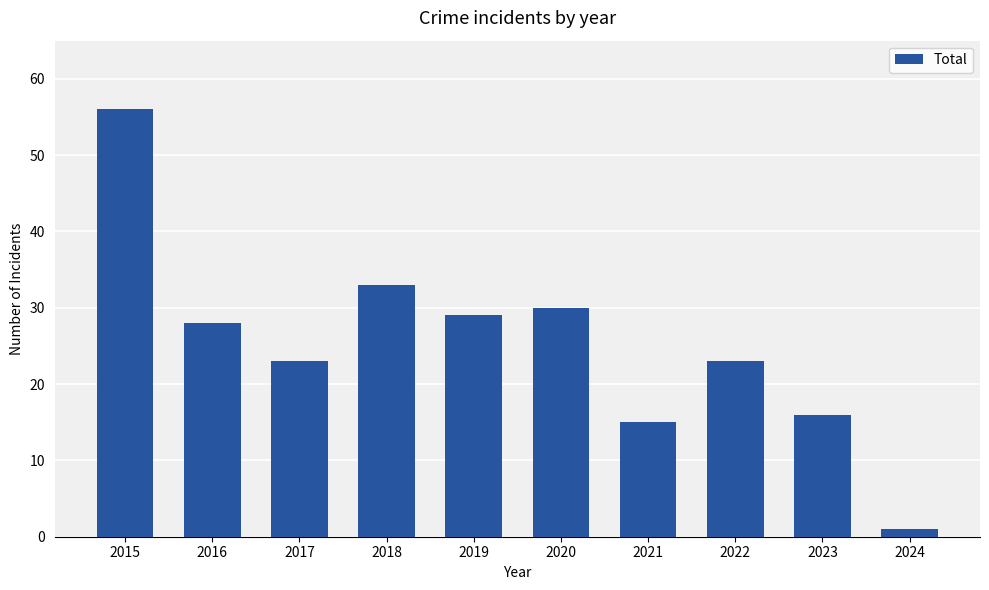

The value at 2019 is 41. True or false?

False